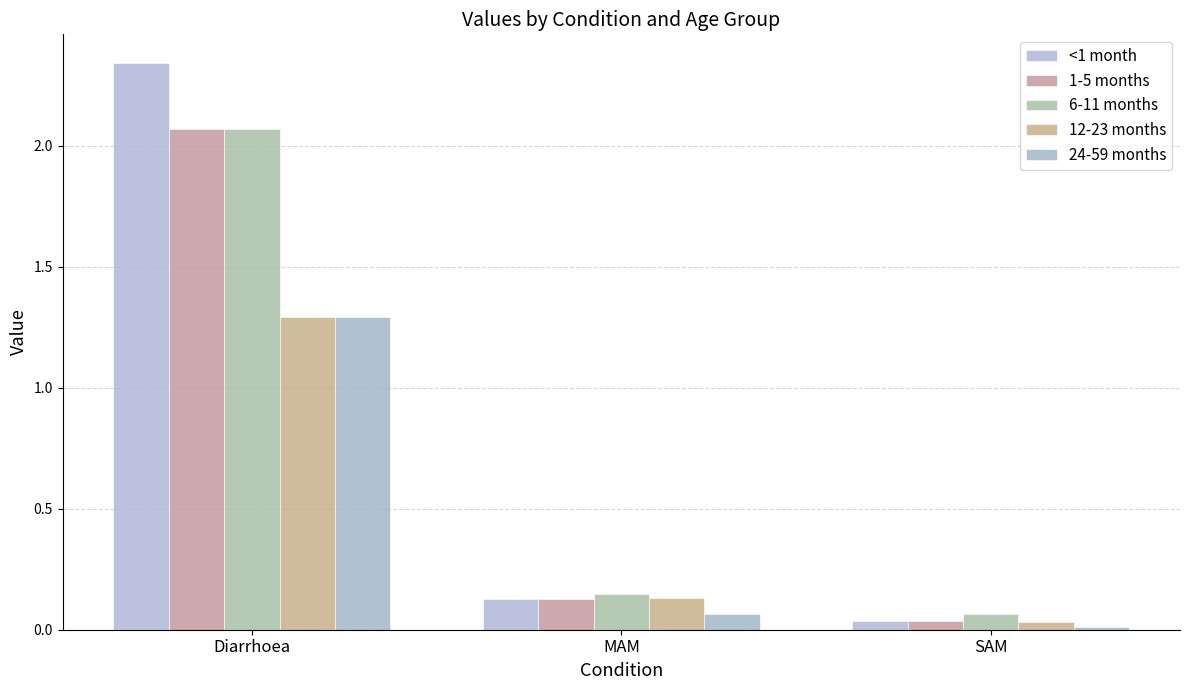

How many bars are there in total?

15